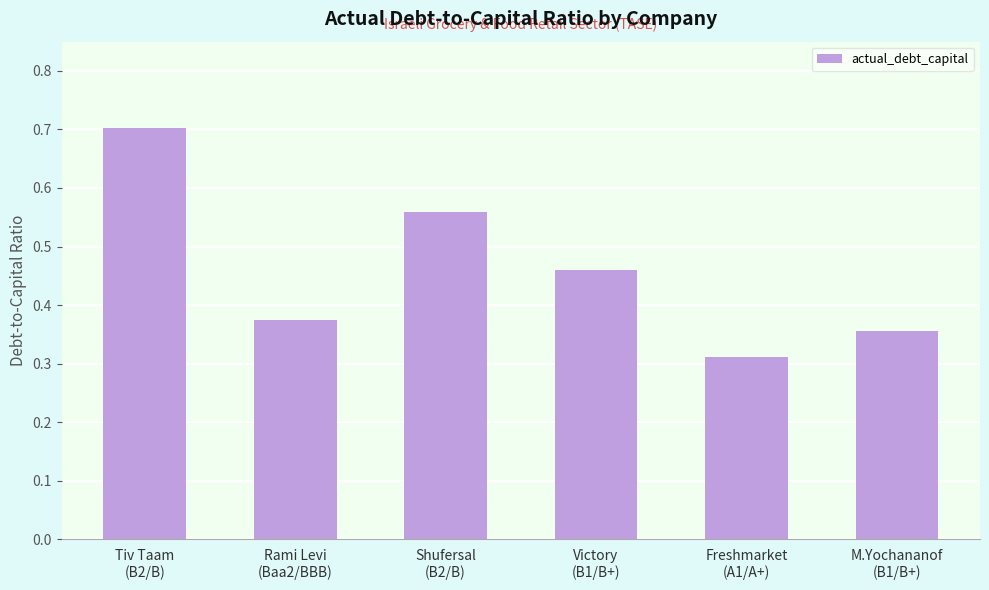

What is the sum of the values at Tiv Taam
(B2/B) and Victory
(B1/B+)?

1.2